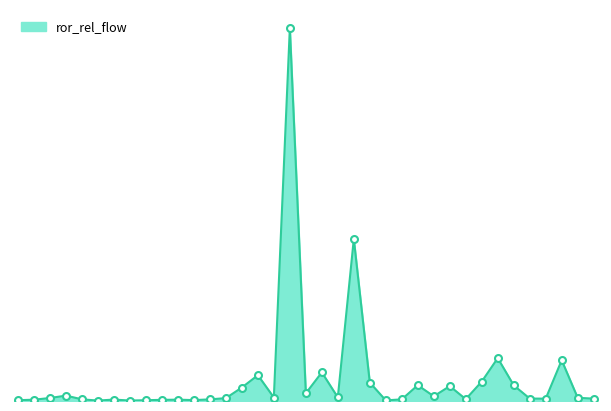

Is this an area chart (filled region under the line)?

Yes